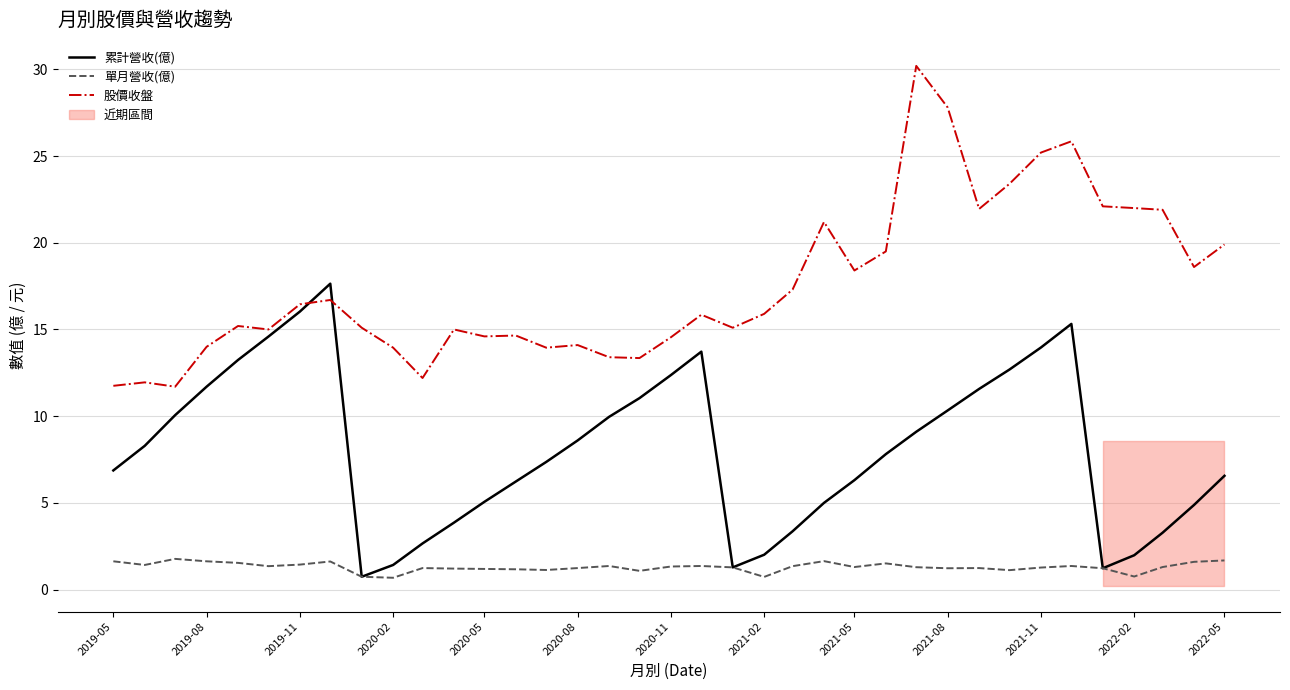

Does the chart have visible grid lines?

Yes